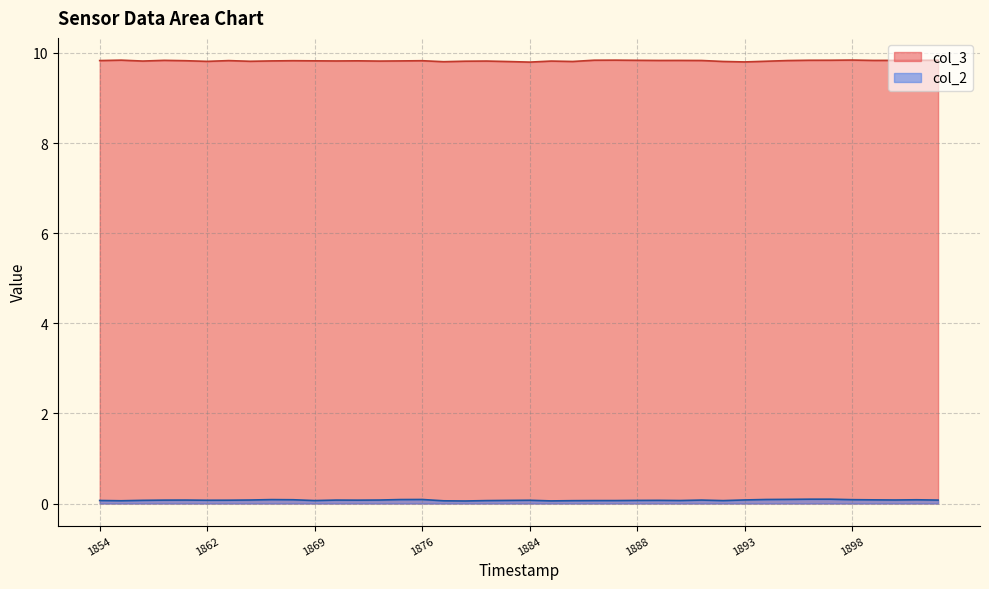

What is the label of the 29th point from the right?

11